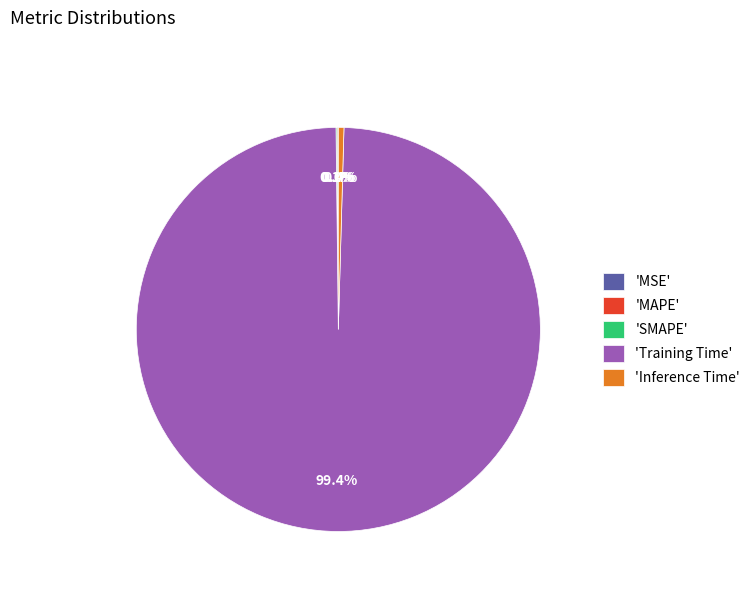

To the nearest percent, what is the difference between the largest and smallest slice percentages?

99%